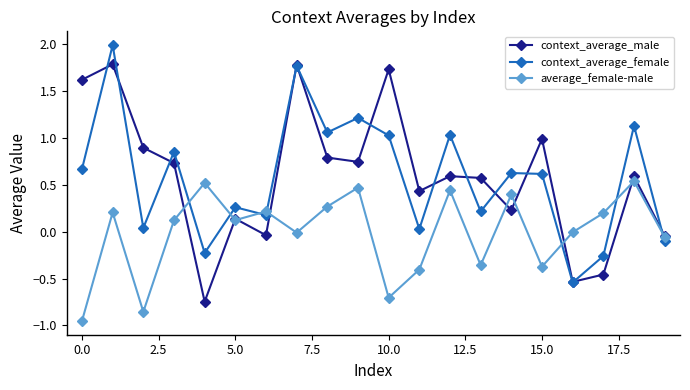

What is the difference between the maximum and second lowest values in the context_average_female series?

2.2